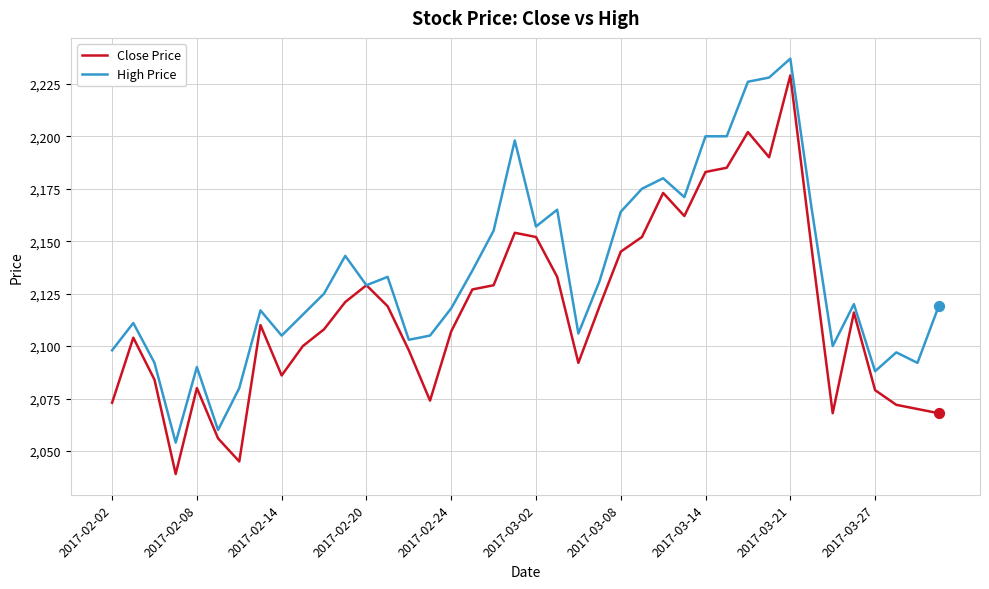

What are all the series names shown in the legend?

Close Price, High Price